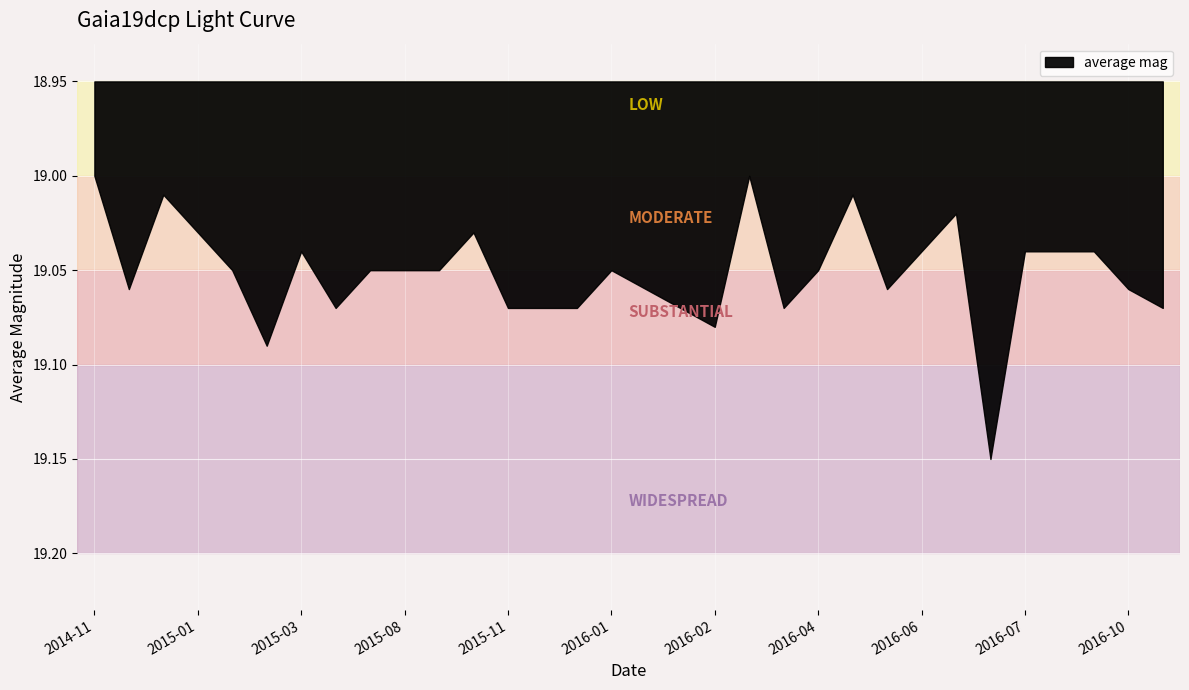

Count the number of values greater than 19.

30